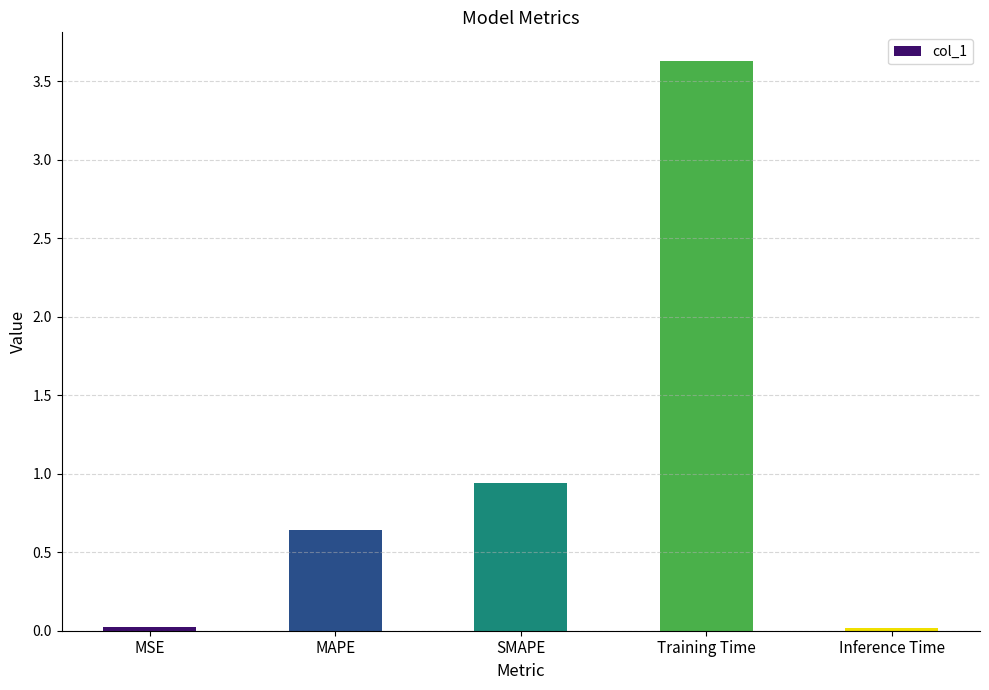

What is the sum of all values?

5.3